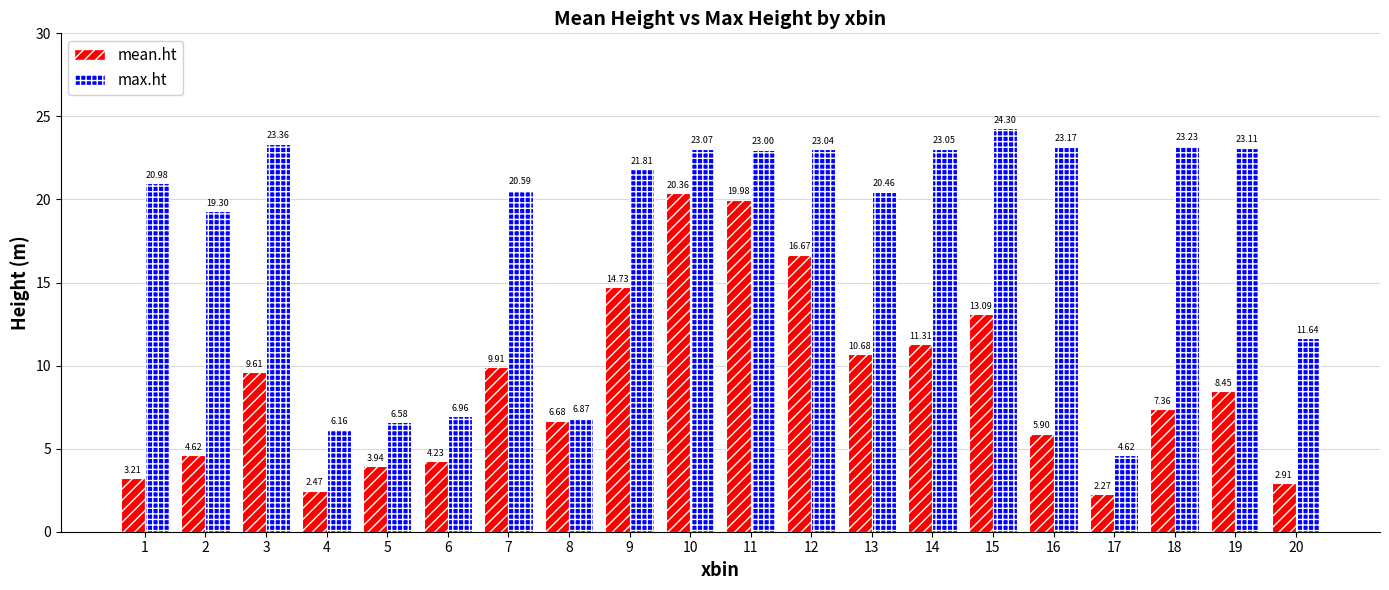

List the series in order of their peak value, highest first.

max.ht, mean.ht